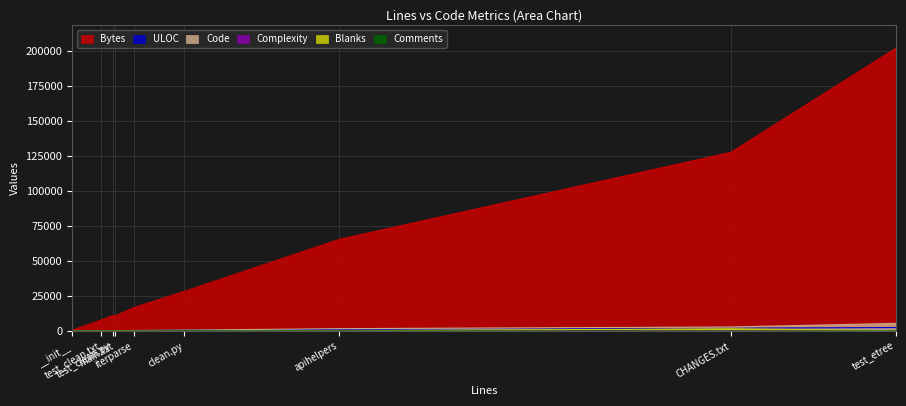

What is the highest value of the Code series?

5428